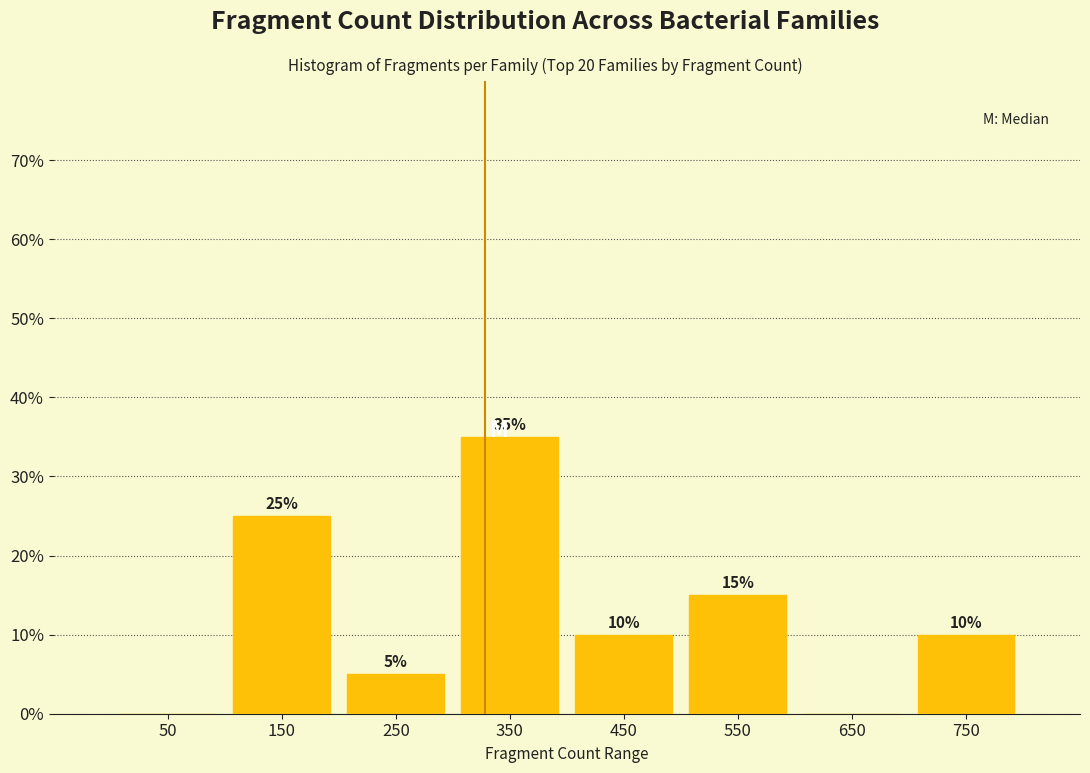

Which range on the x-axis has the tallest bar?

300 to 400